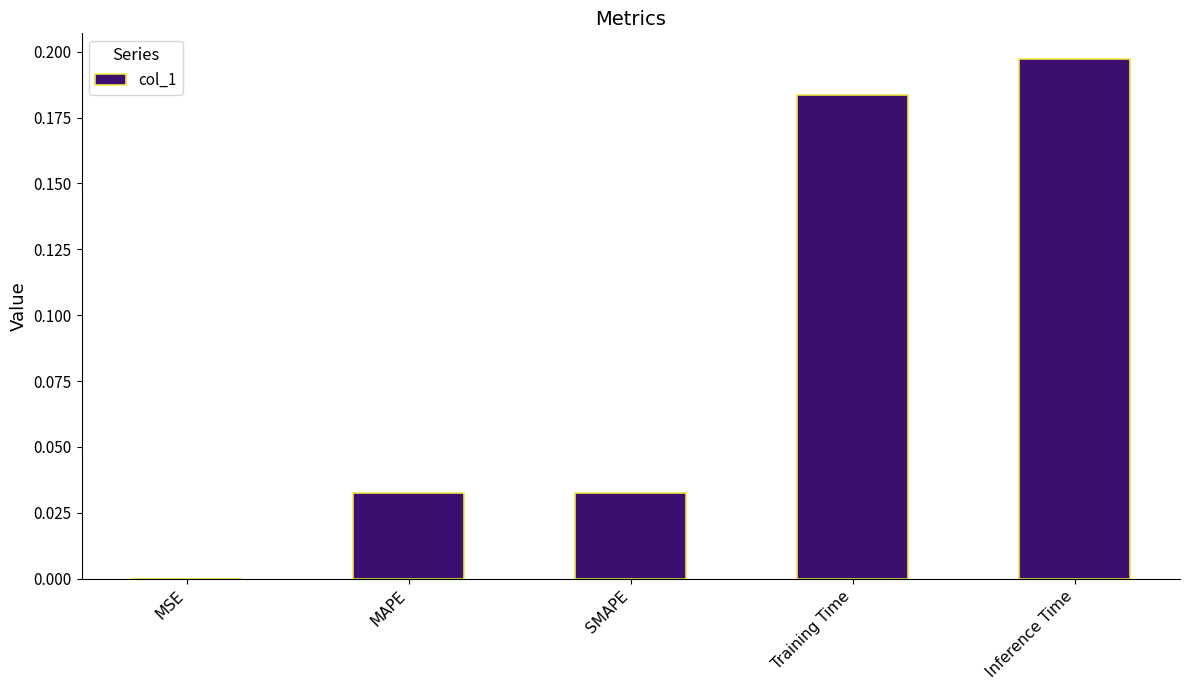

Is it true that the value at SMAPE is 0.0?

True